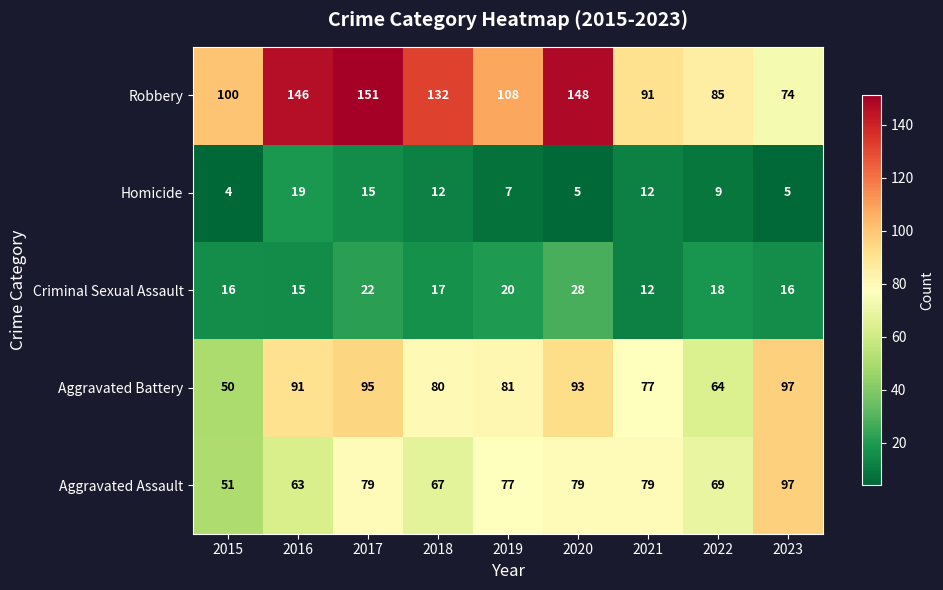

What is the greatest value displayed?

151